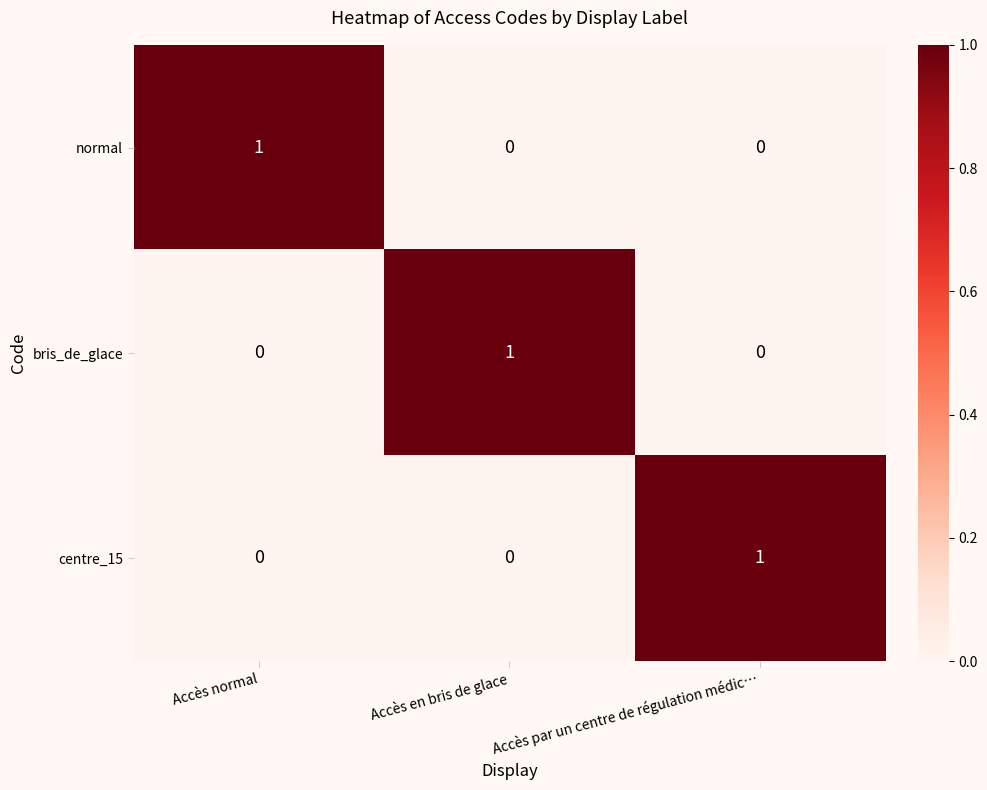

At how many categories does at least one series exceed 0?

3